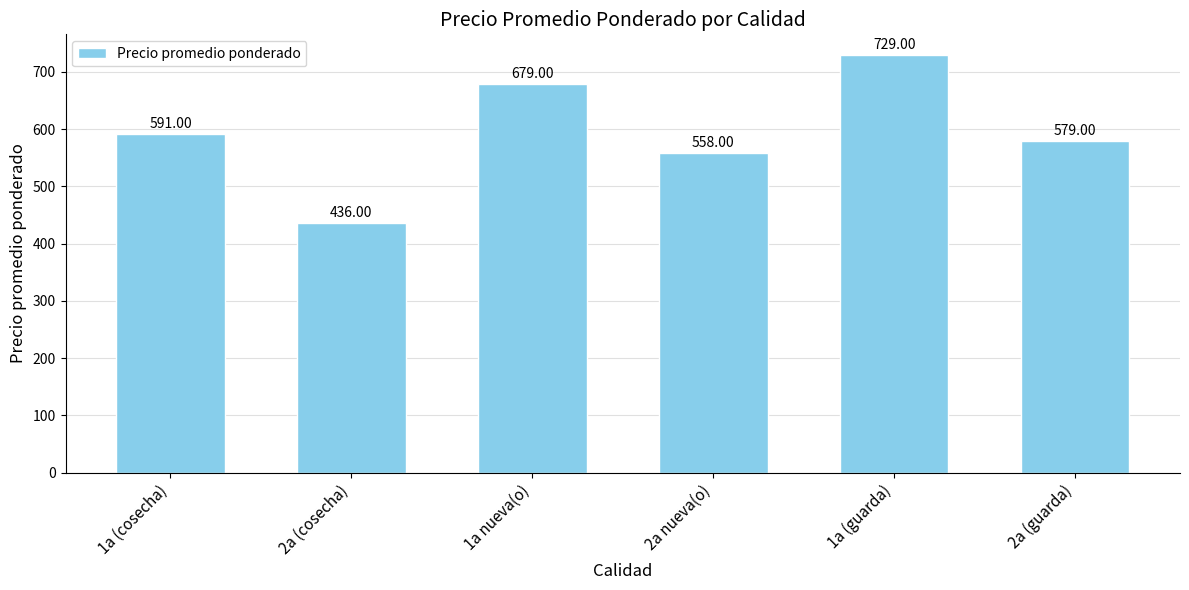

Is it true that the value at 2a nueva(o) is 558?

True